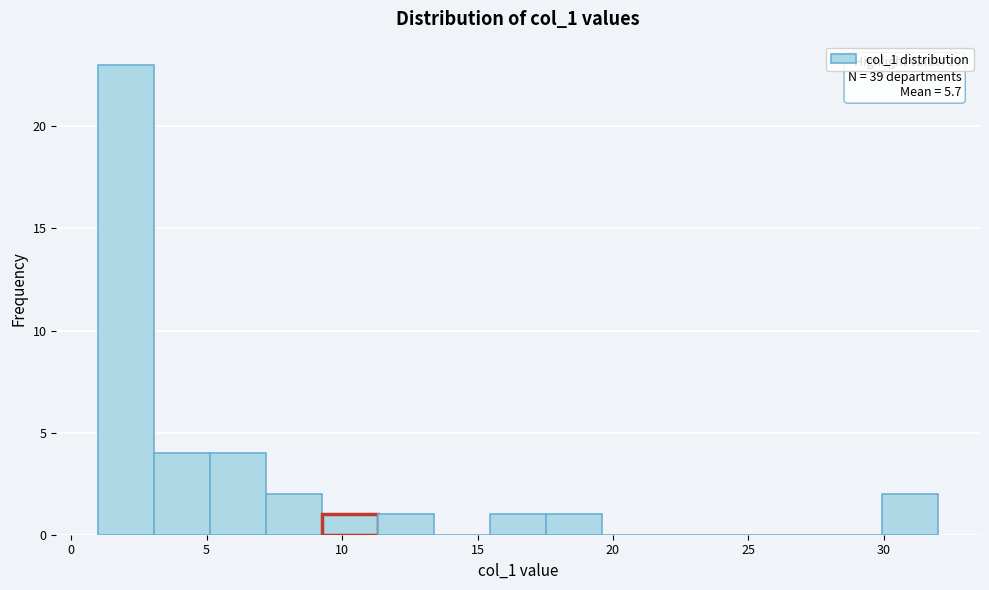

Over which range of the x-axis is the bar tallest?

1.0 to 3.0